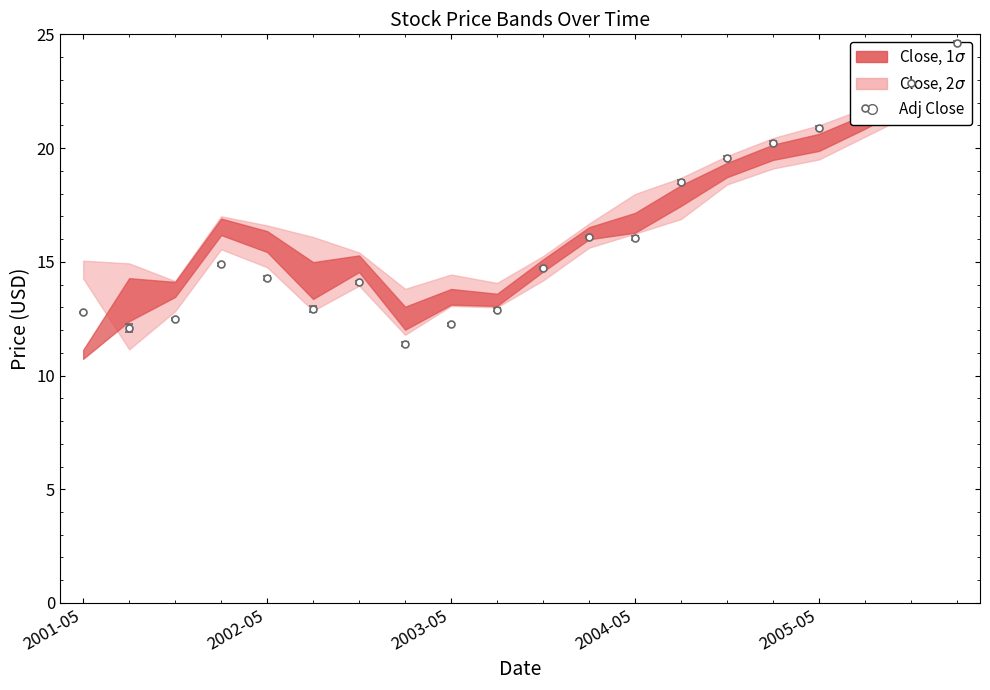

Read the adj_close value at 2001-05.

12.8